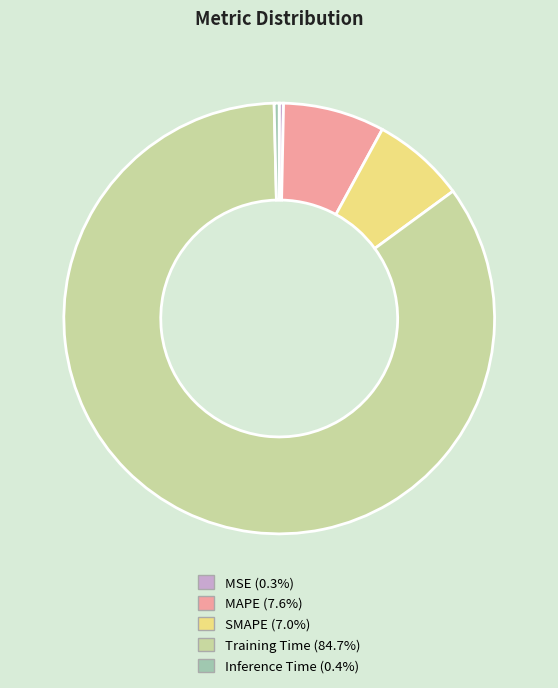

Which slice is the largest?

Training Time